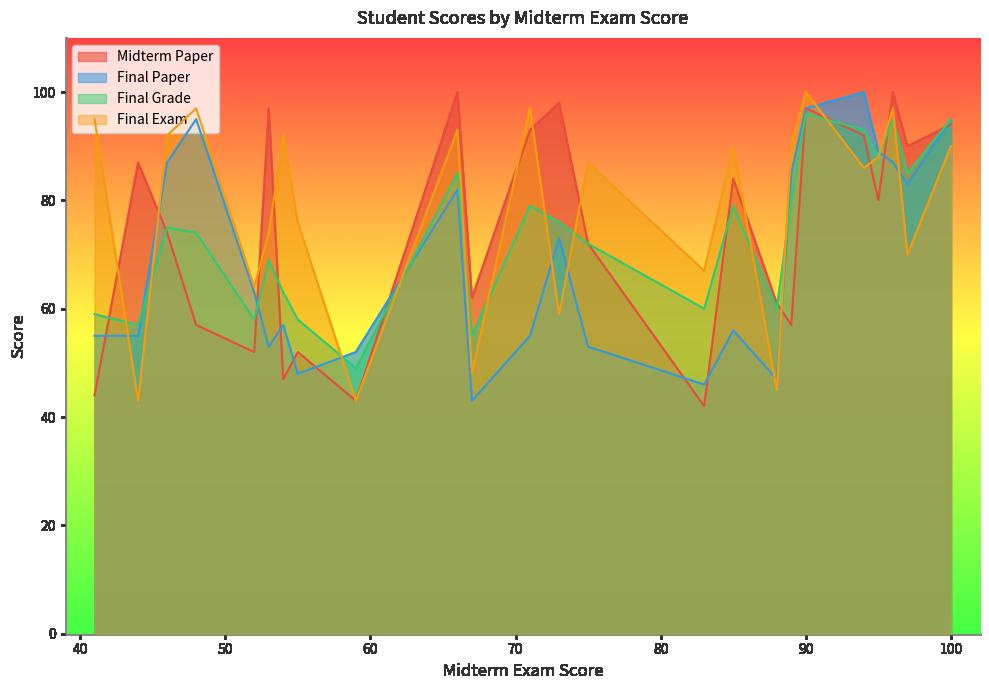

Which series ends up on top after the final intersection of Final Exam and Final Paper?

Final Paper